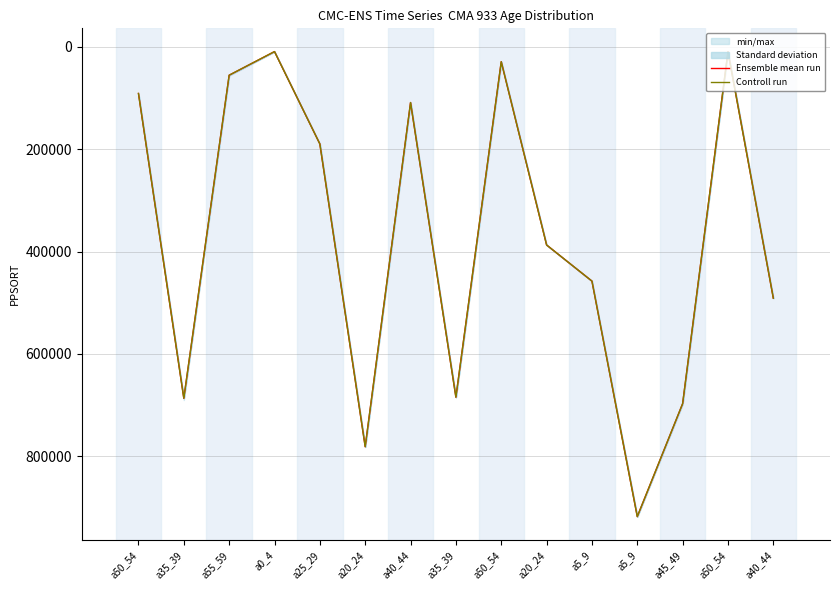

What is the sum of all Ensemble mean run values?

5594502